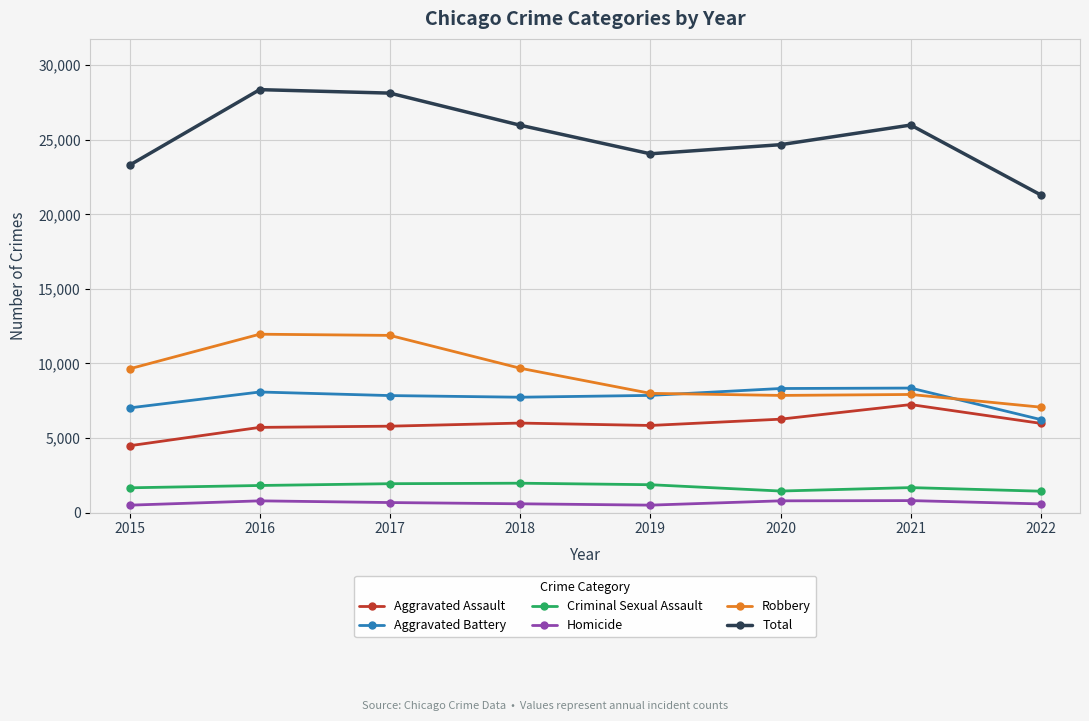

True or false: Total and Criminal Sexual Assault cross at least once.

False